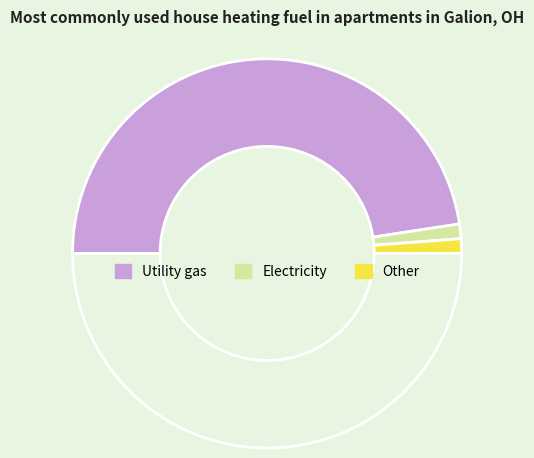

Count the number of slices in the pie.

4